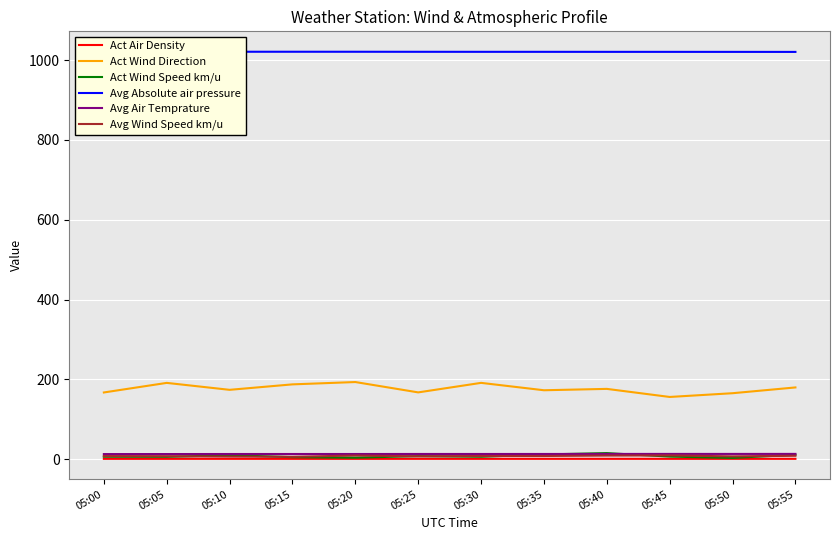

Between 05:30 and 05:25, which is larger?

05:25